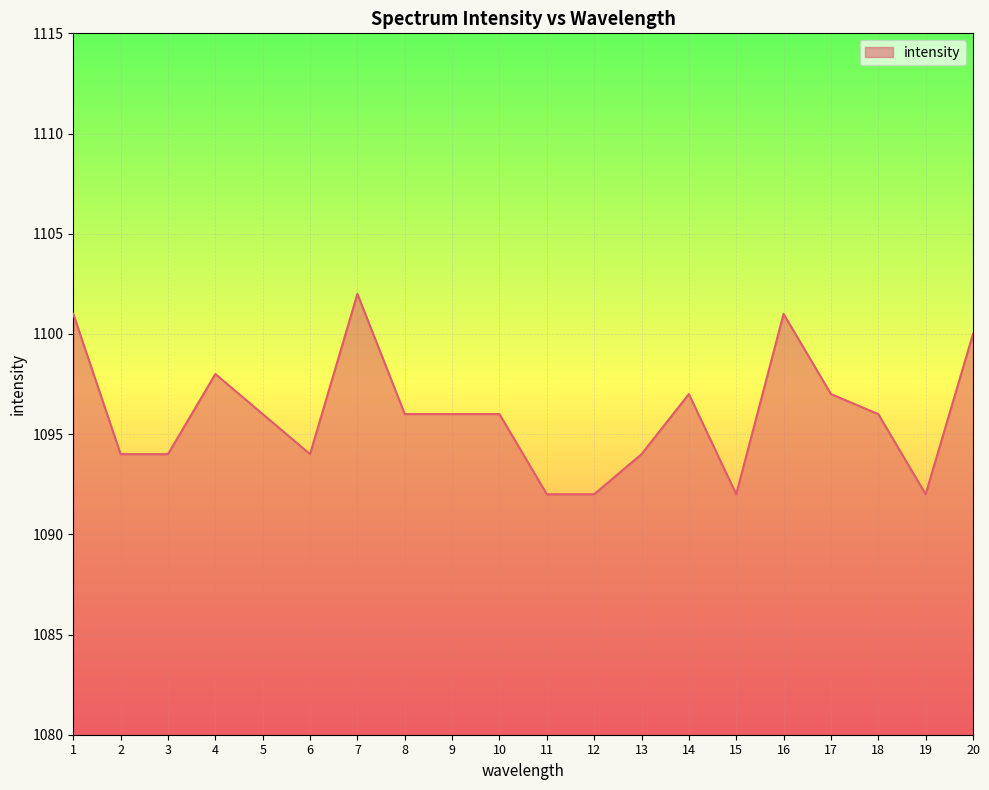

What is the difference between the maximum and minimum values?

10